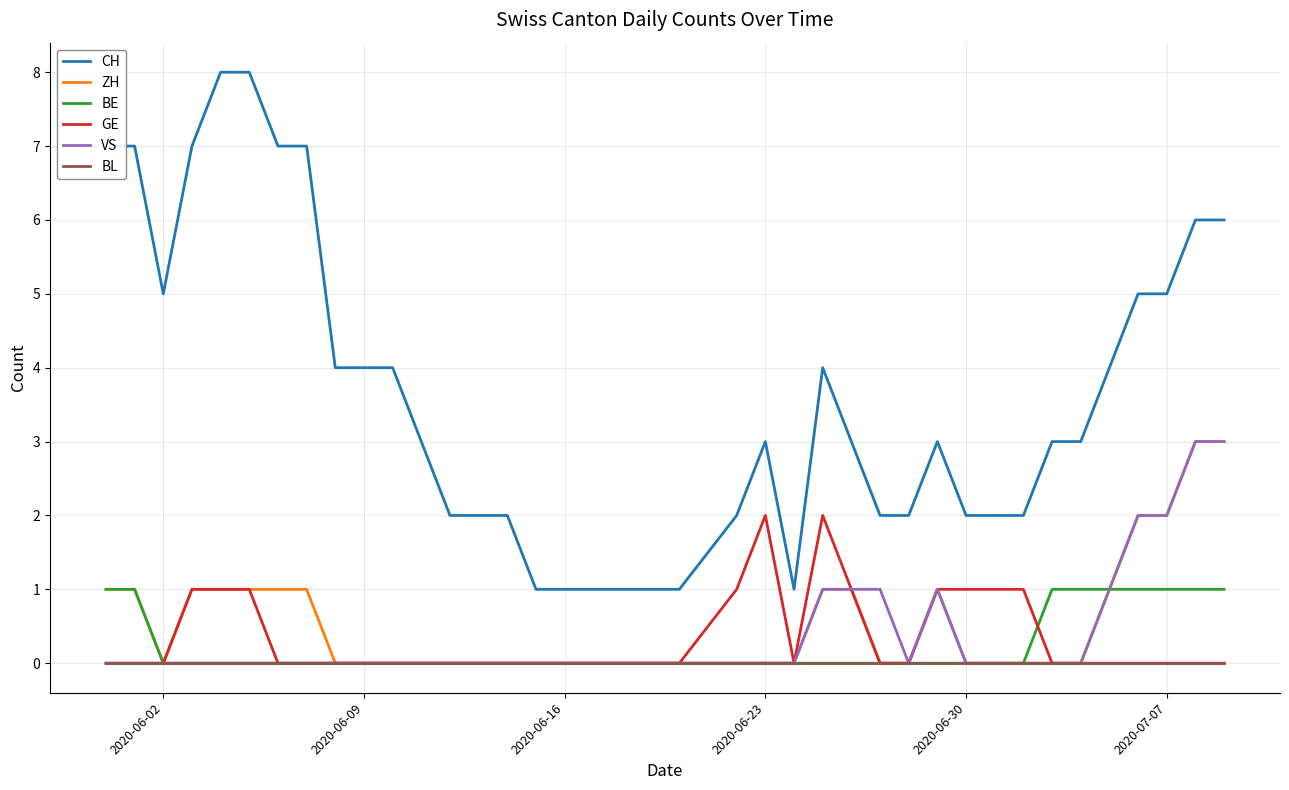

Which series has the largest total across all categories?

CH